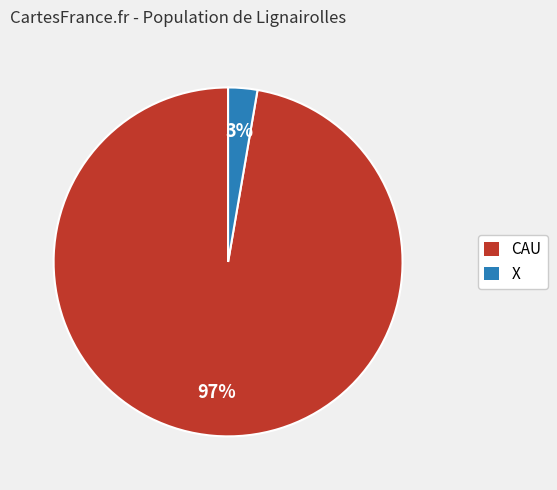

What is the majority slice?

CAU